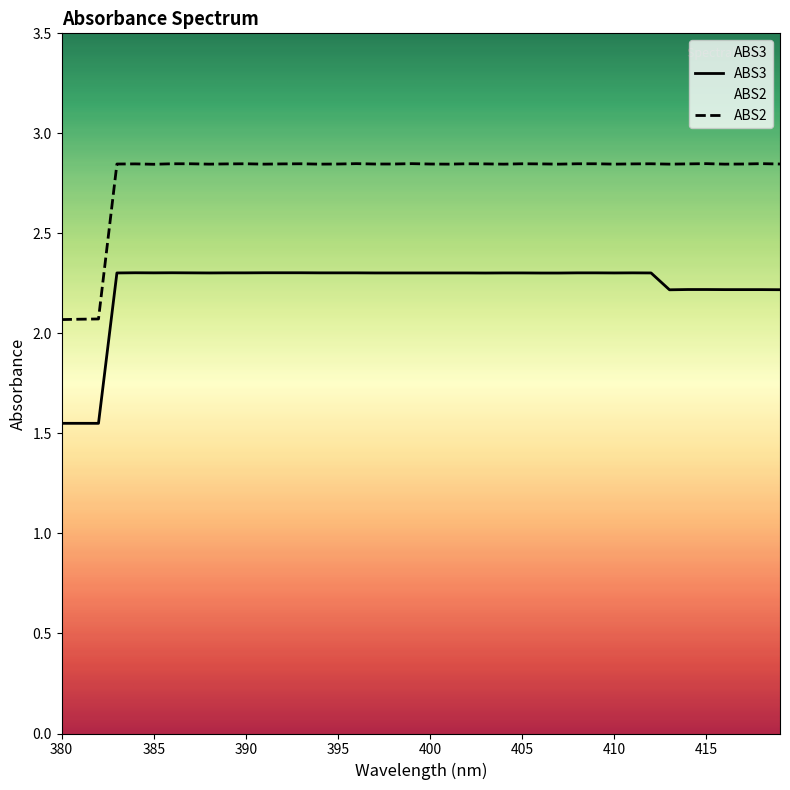

Reading left to right, list all the values displayed in this chart.

ABS2: 380=2.1	381=2.1	382=2.1	383=2.8	384=2.8	385=2.8	386=2.8	387=2.8	388=2.8	389=2.8	390=2.8	391=2.8	392=2.8	393=2.8	394=2.8	395=2.8	396=2.8	397=2.8	398=2.8	399=2.8	400=2.8	401=2.8	402=2.8	403=2.8	404=2.8	405=2.8	406=2.8	407=2.8	408=2.8	409=2.8	410=2.8	411=2.8	412=2.8	413=2.8	414=2.8	415=2.8	416=2.8	417=2.8	418=2.8	419=2.8
ABS3: 380=1.6	381=1.6	382=1.6	383=2.3	384=2.3	385=2.3	386=2.3	387=2.3	388=2.3	389=2.3	390=2.3	391=2.3	392=2.3	393=2.3	394=2.3	395=2.3	396=2.3	397=2.3	398=2.3	399=2.3	400=2.3	401=2.3	402=2.3	403=2.3	404=2.3	405=2.3	406=2.3	407=2.3	408=2.3	409=2.3	410=2.3	411=2.3	412=2.3	413=2.2	414=2.2	415=2.2	416=2.2	417=2.2	418=2.2	419=2.2